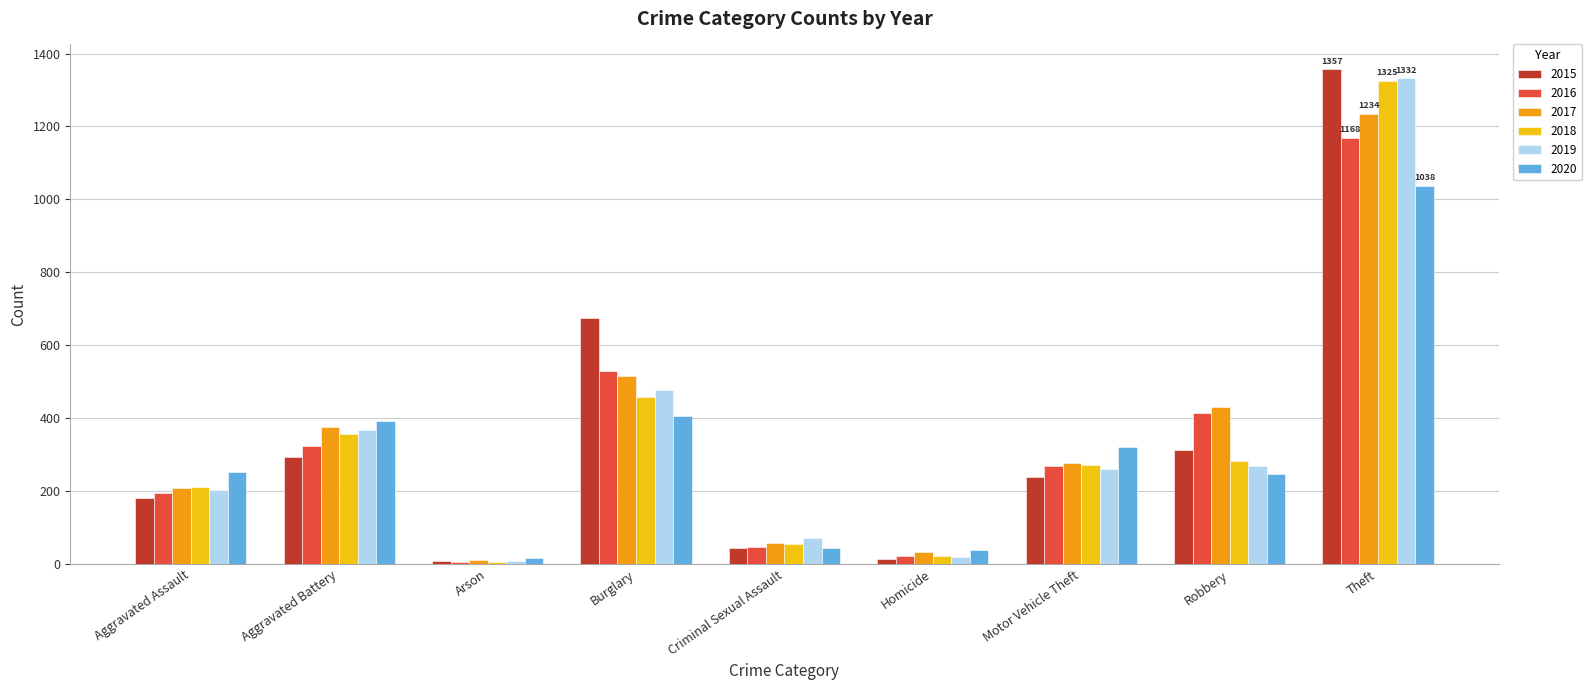

True or false: 2016 has a value of 323 at Aggravated Battery.

True